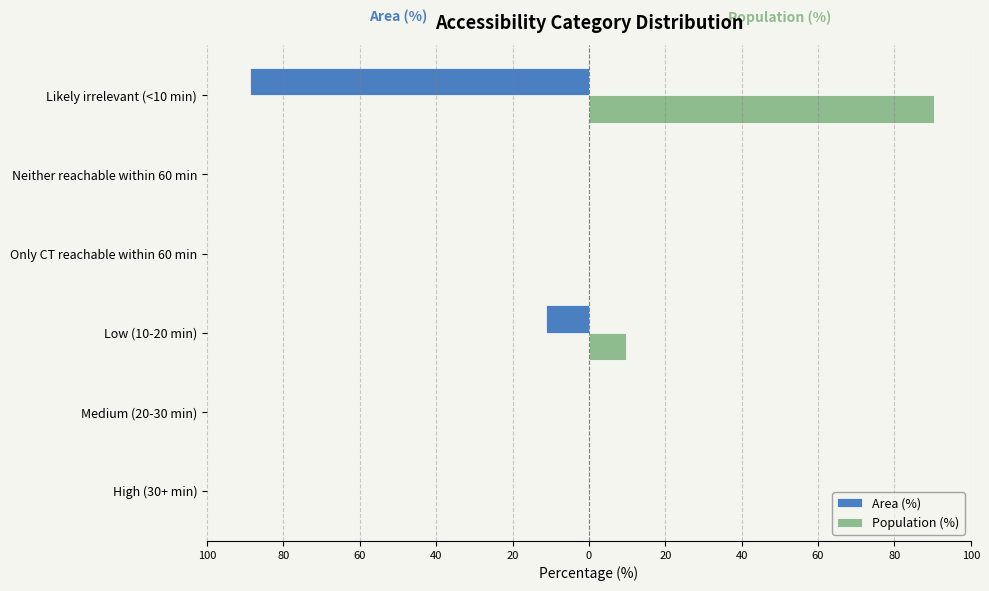

Rank the series by their maximum value, from highest to lowest.

Population (%), Area (%)